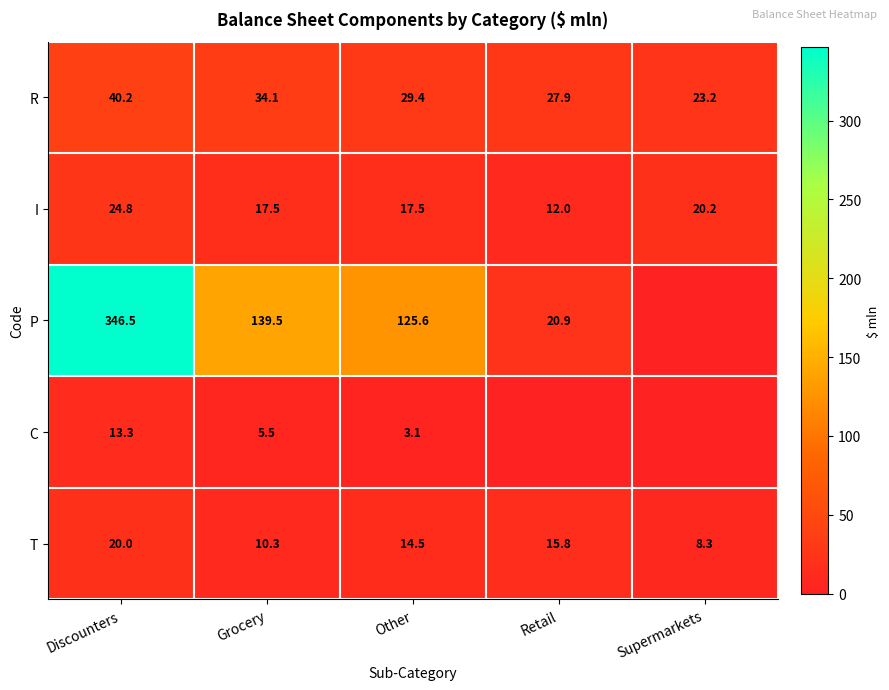

What is the difference between the R values at Other and Retail?

1.5